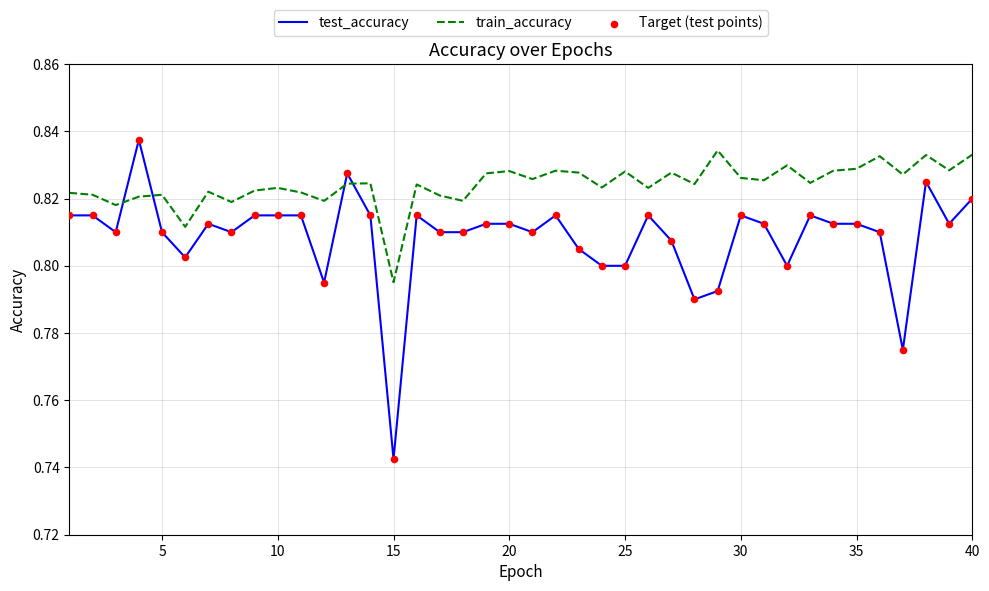

Which series has the largest total across all categories?

train_accuracy